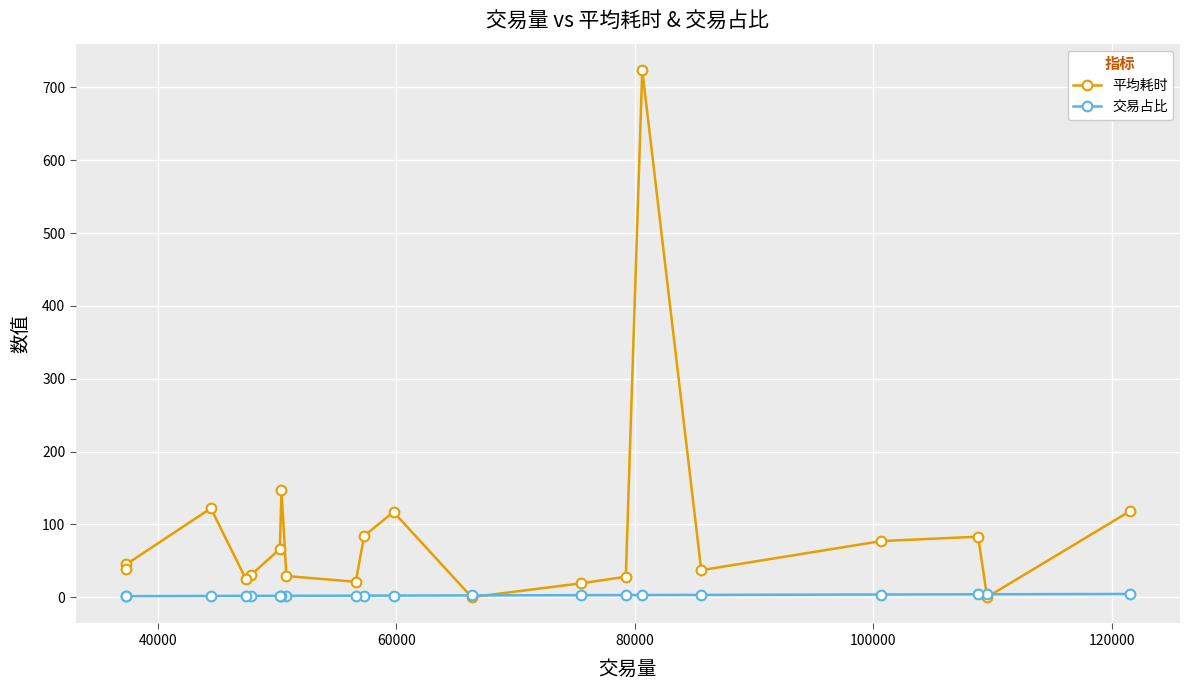

What is the greatest value displayed?

724.0